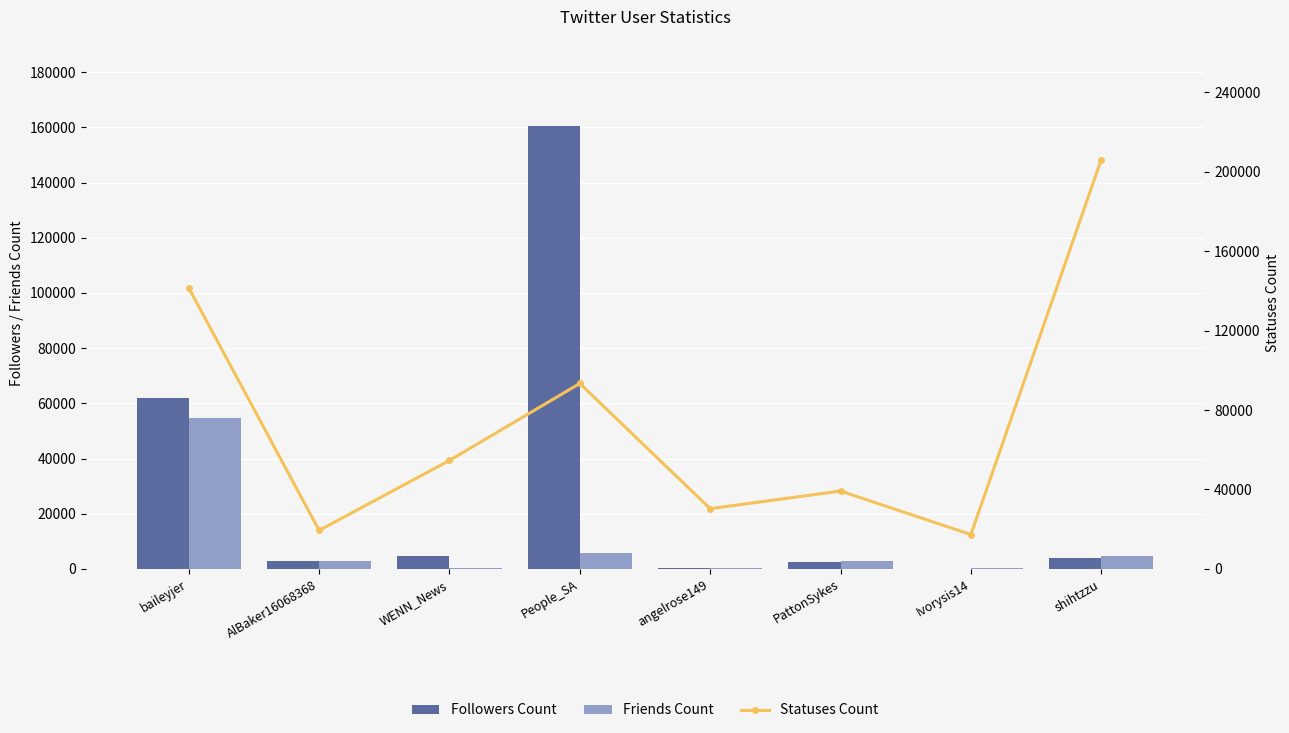

Are the bars grouped side by side (vs. stacked)?

Yes